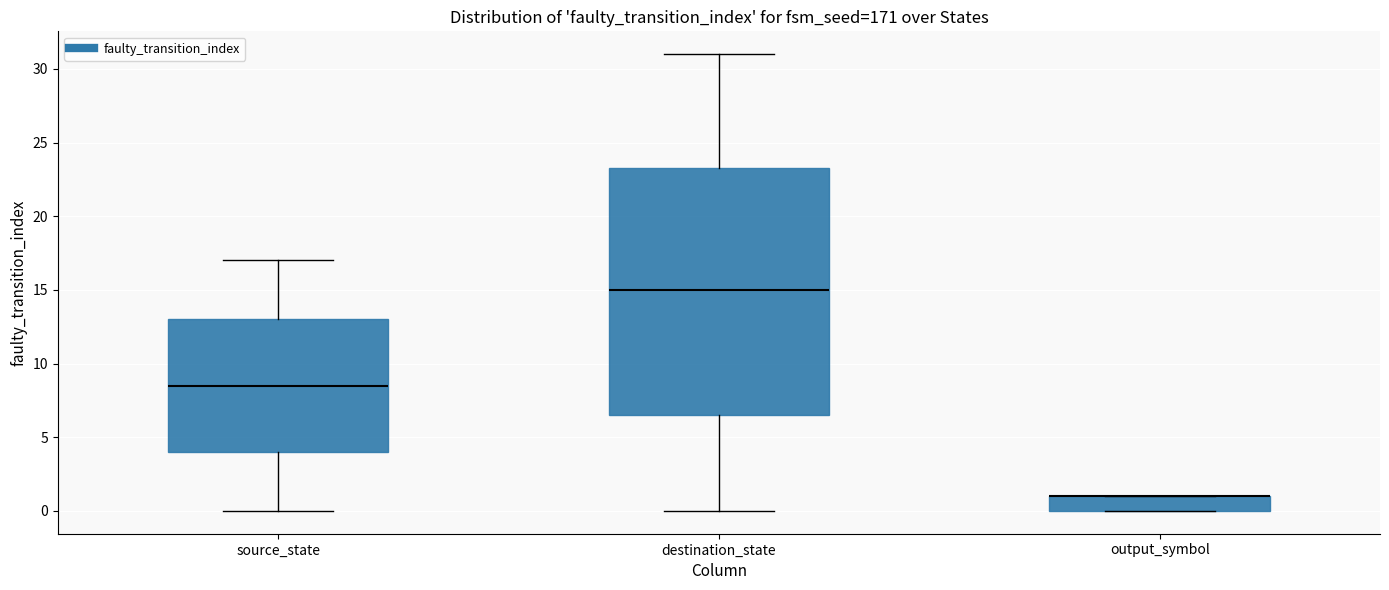

Reading left to right, read every box against the y-axis: the position of its median line, the range the box covers, and the ends of its whiskers. The values are not printed on the chart, so give them approximately, as read against the axis.

source_state: median 8.5, box 4.0 to 13.0, whiskers 0.0 to 17.0
destination_state: median 15.0, box 6.5 to 23.5, whiskers 0.0 to 31.0
output_symbol: median 1.0 (drawn on the box's upper edge), box 0.0 to 1.0, whiskers 0.0 to 1.0